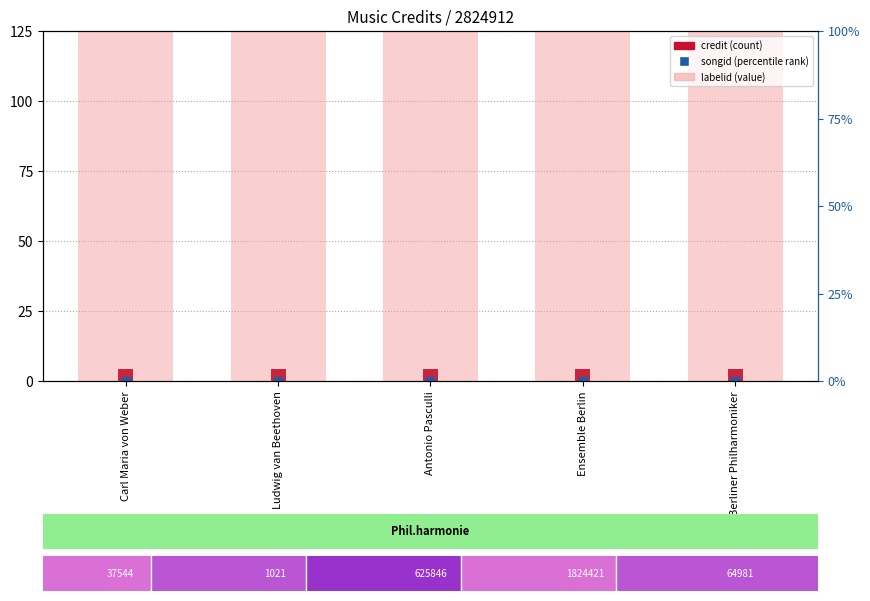

Is the value of songid at Ludwig van Beethoven greater than the value of labelid at Carl Maria von Weber?

Yes